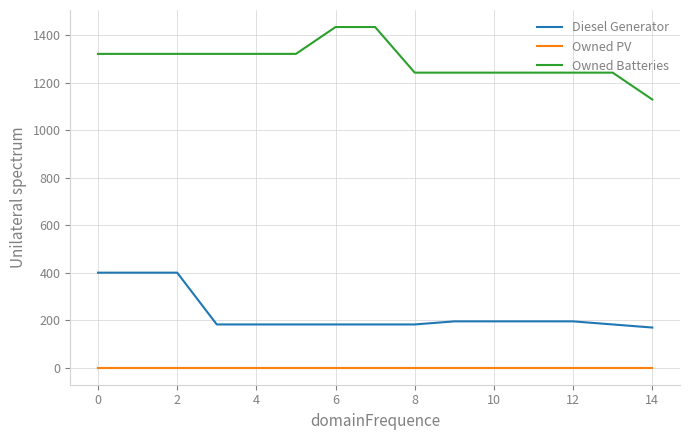

Which series has the largest range (max minus min)?

Owned Batteries